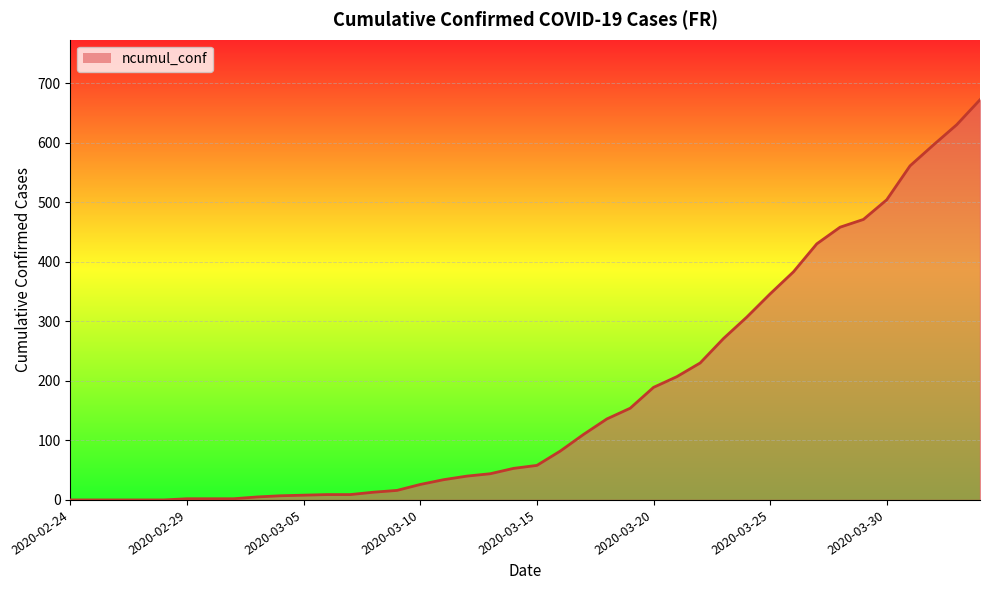

What is the difference between the maximum and minimum values?

672